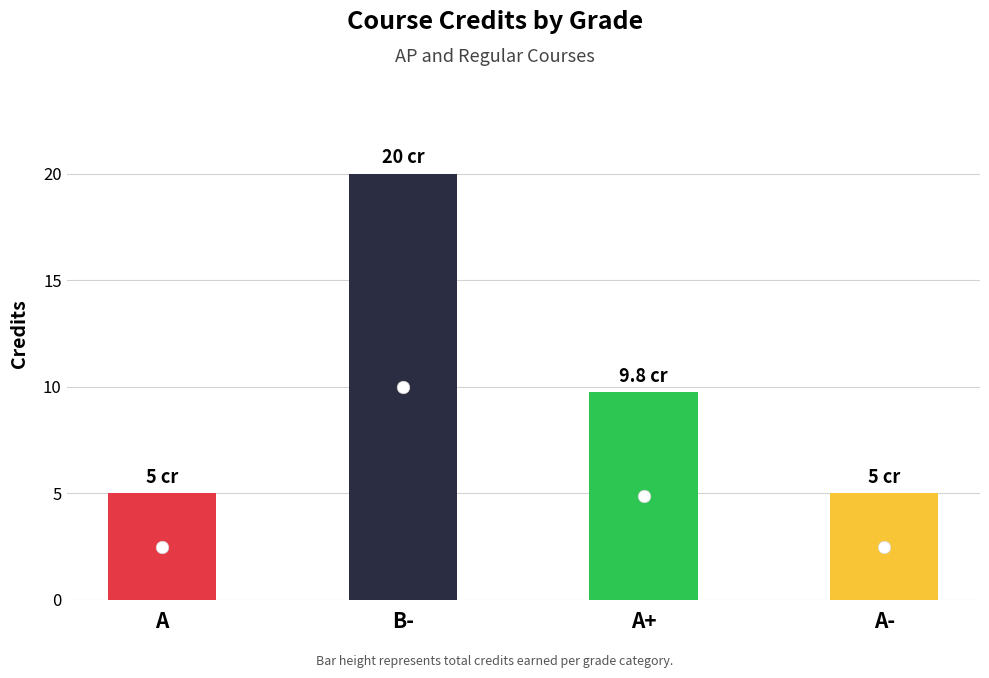

What is the change in value from B- to A-?

-15.0